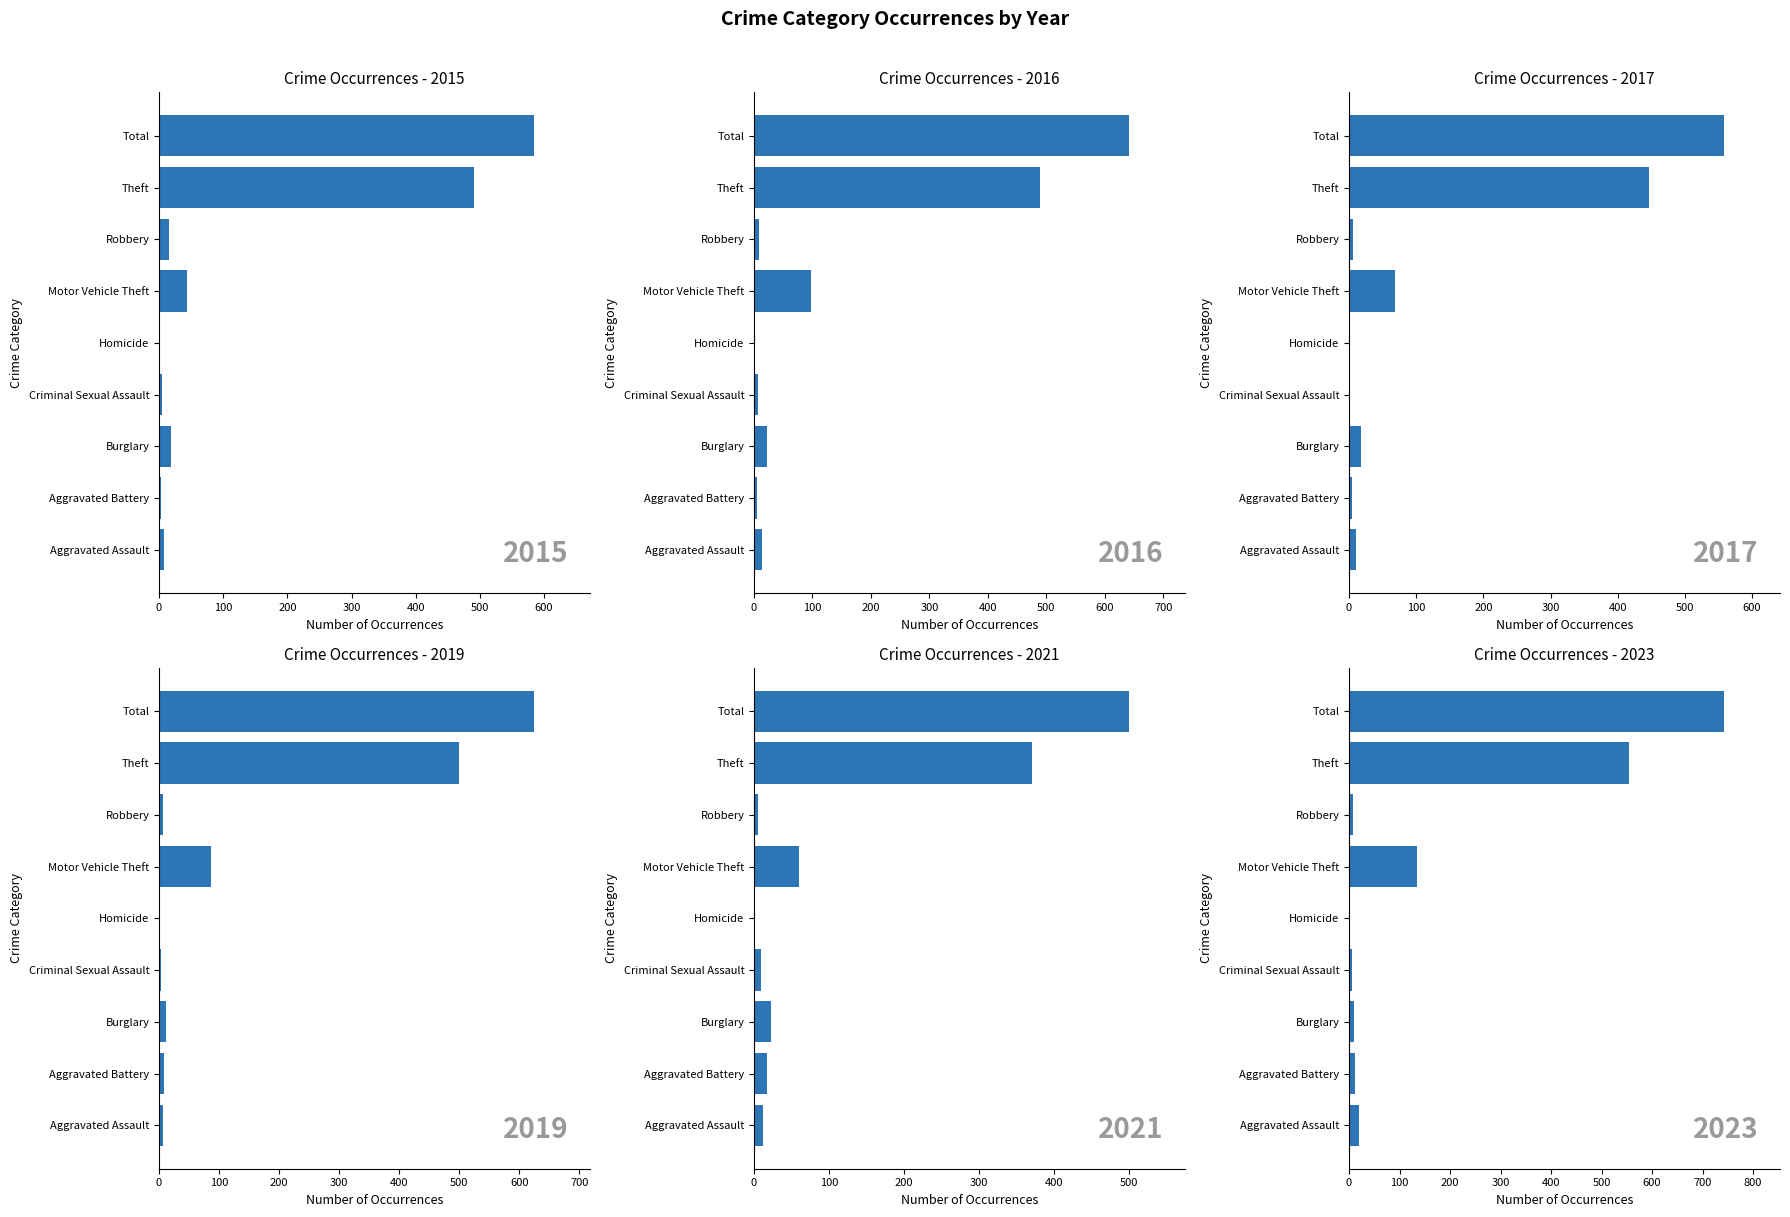

List the labels in order of 2019 value, smallest first.

Homicide, Criminal Sexual Assault, Robbery, Aggravated Assault, Aggravated Battery, Burglary, Motor Vehicle Theft, Theft, Total